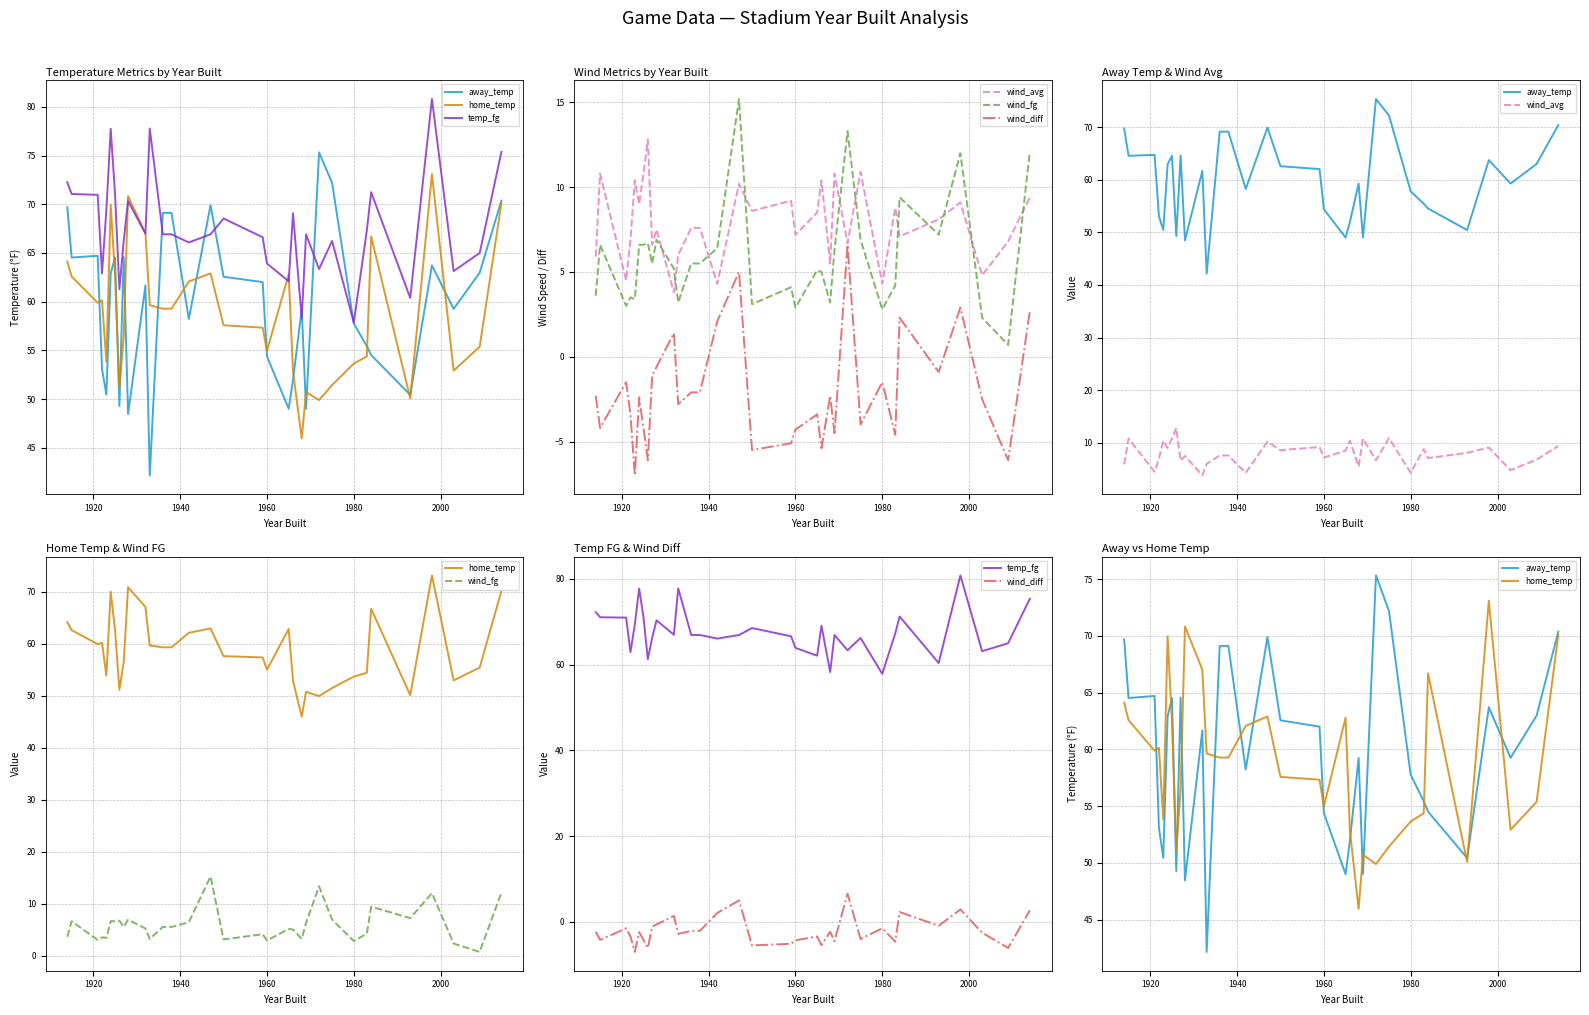

True or false: wind_diff and home_temp cross at least once.

False